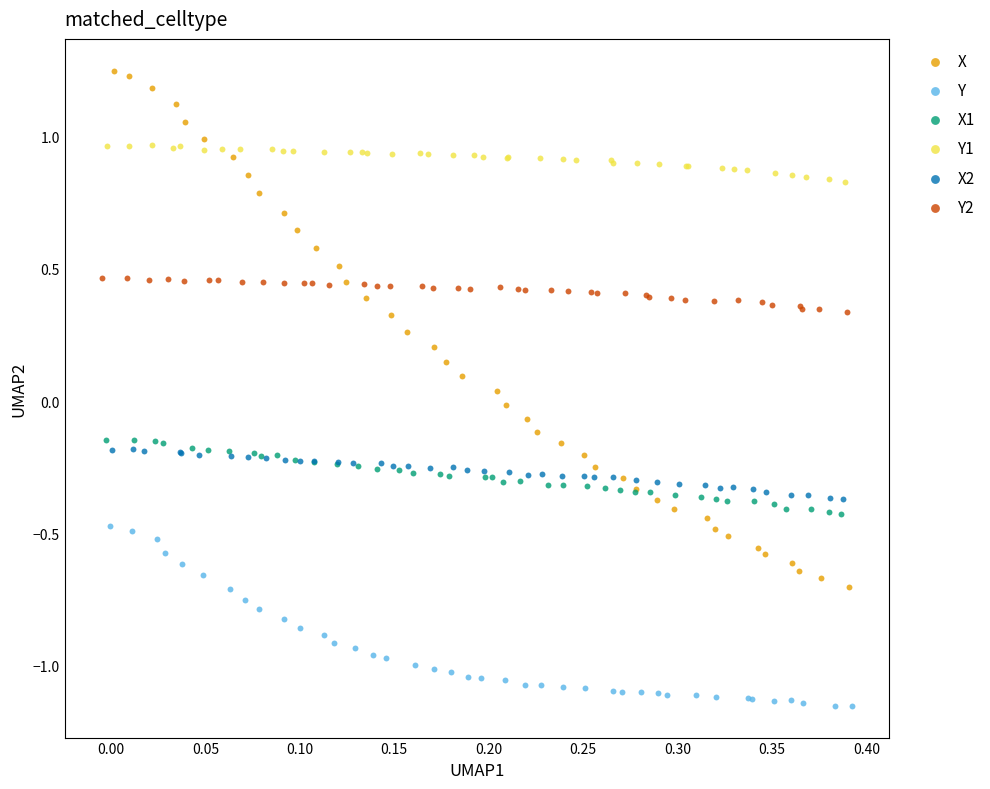

Which series has the widest spread of Y values?

X